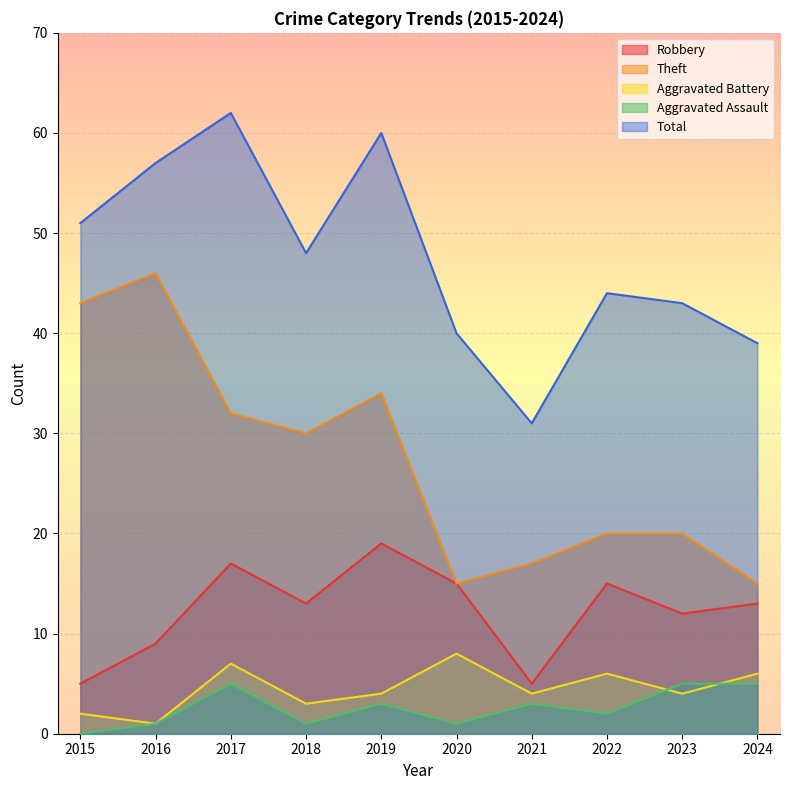

Which series has the largest total across all categories?

Total